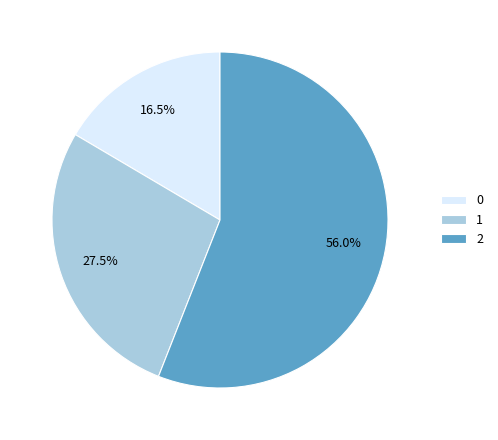

Combined, do 2 and 0 account for over 50%?

Yes